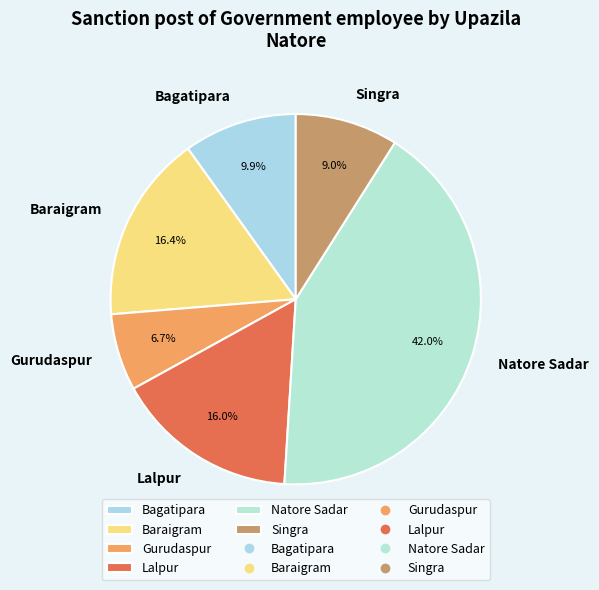

What percentage is the Bagatipara slice, to the nearest percent?

10%